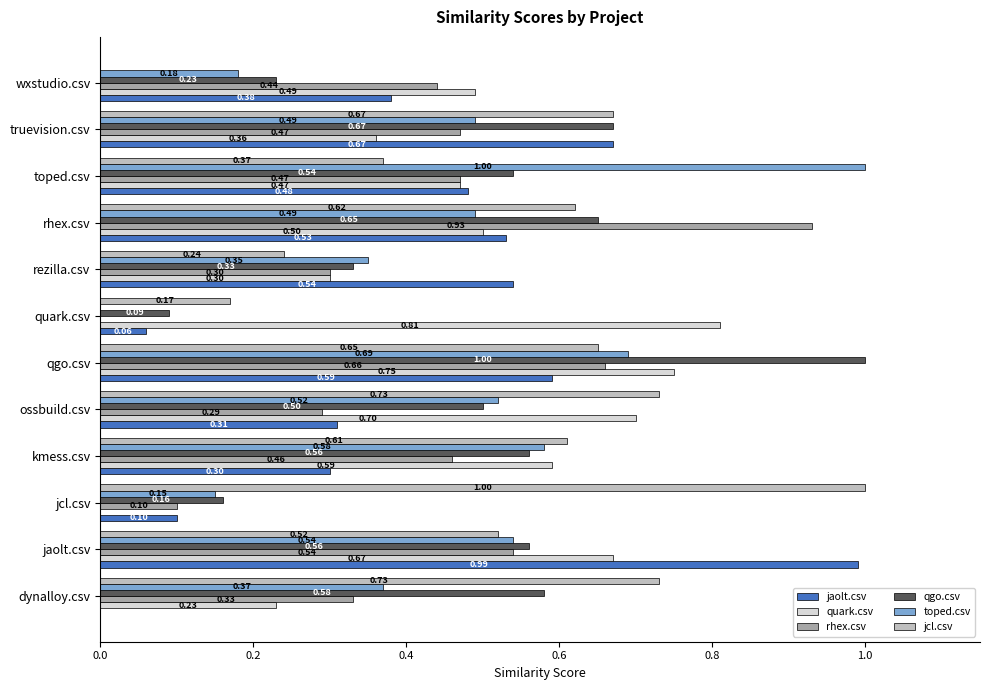

Is the value of qgo.csv at qgo.csv greater than the value of toped.csv at kmess.csv?

Yes